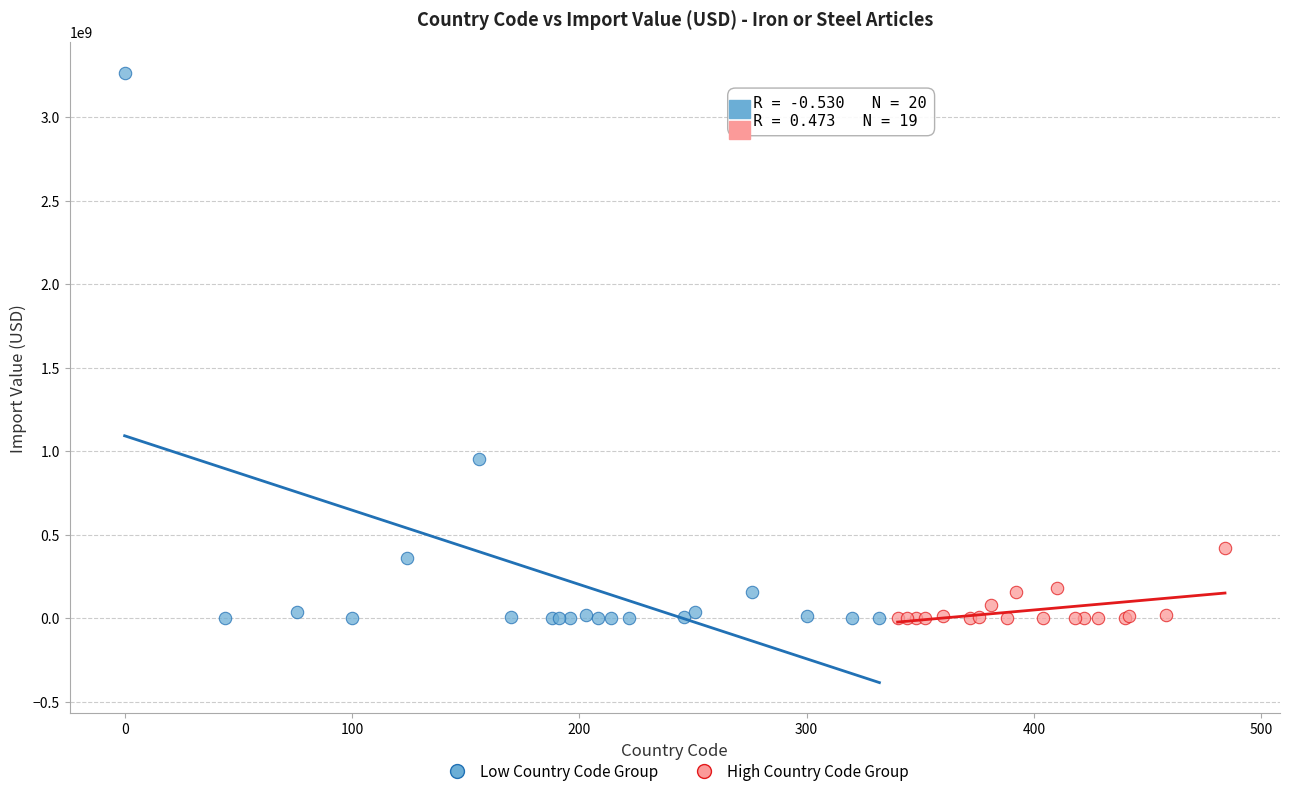

Which series contains the highest Y value?

Low Country Code Group